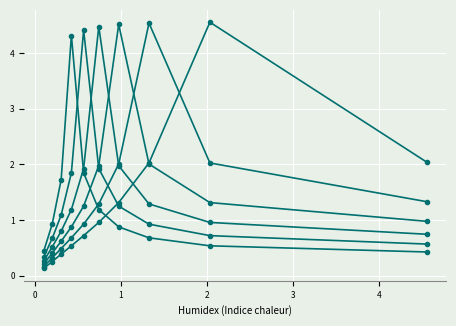

Reading right to left, transcribe all the data shown in this chart.

col_1: 0.1	0.3	0.4	0.5	0.7	1.0	1.3	2.0	4.6	2.0
col_2: 0.2	0.3	0.5	0.7	0.9	1.3	2.0	4.5	2.0	1.3
col_3: 0.2	0.4	0.6	0.9	1.3	2.0	4.5	2.0	1.3	1.0
col_4: 0.3	0.5	0.8	1.2	1.9	4.5	2.0	1.3	1.0	0.7
col_5: 0.3	0.7	1.1	1.8	4.4	1.9	1.3	0.9	0.7	0.6
col_6: 0.4	0.9	1.7	4.3	1.8	1.2	0.9	0.7	0.5	0.4